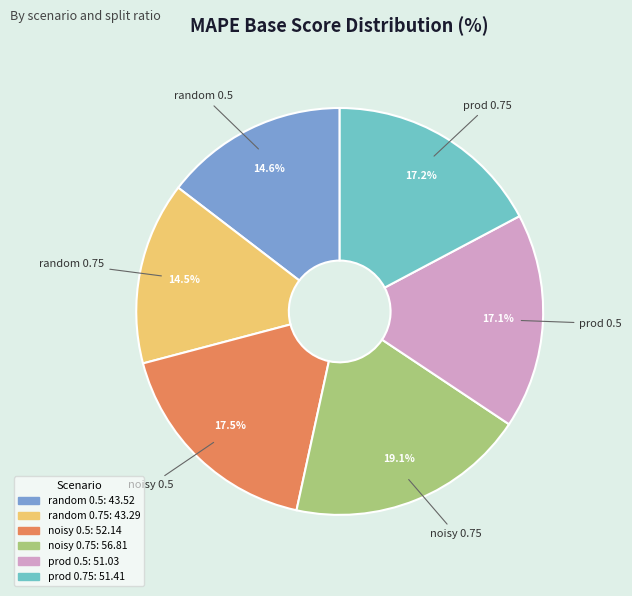

To the nearest percent, what is the average slice percentage?

17%